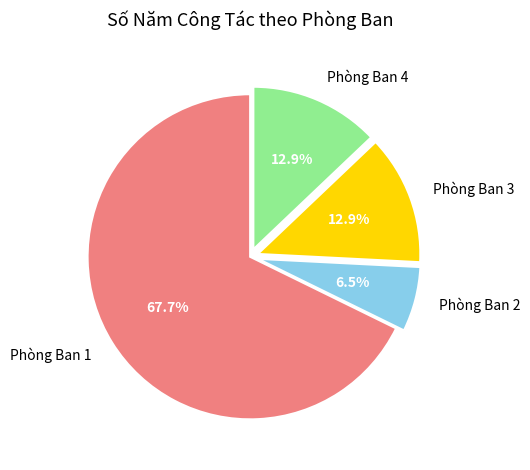

Approximately how many times larger is the value at Phòng Ban 4 compared to Phòng Ban 1?

0.2